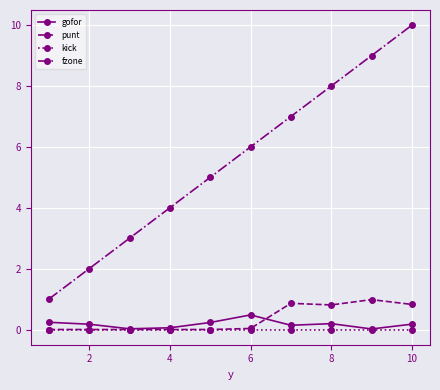

True or false: fzone and gofor cross at least once.

False